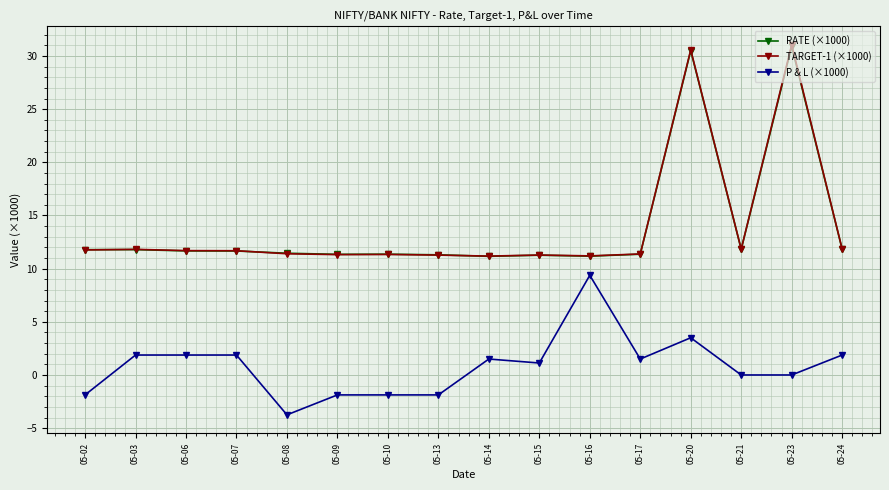

What is the value of the TARGET-1 (×1000) point at the 5th from the left?

11.4